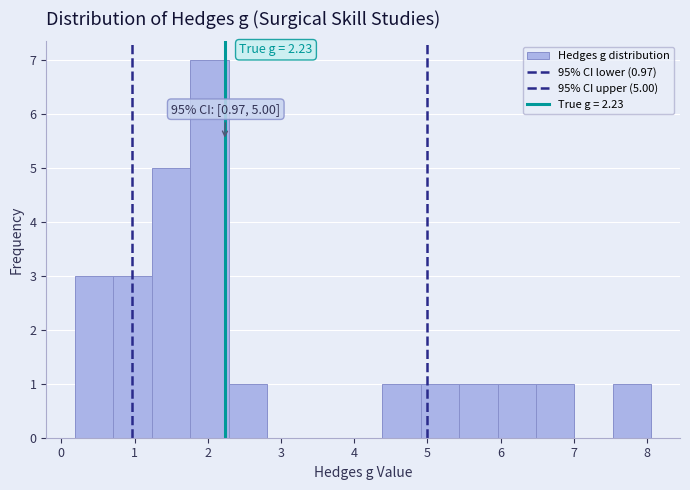

Which range on the x-axis has the tallest bar?

1.8 to 2.3